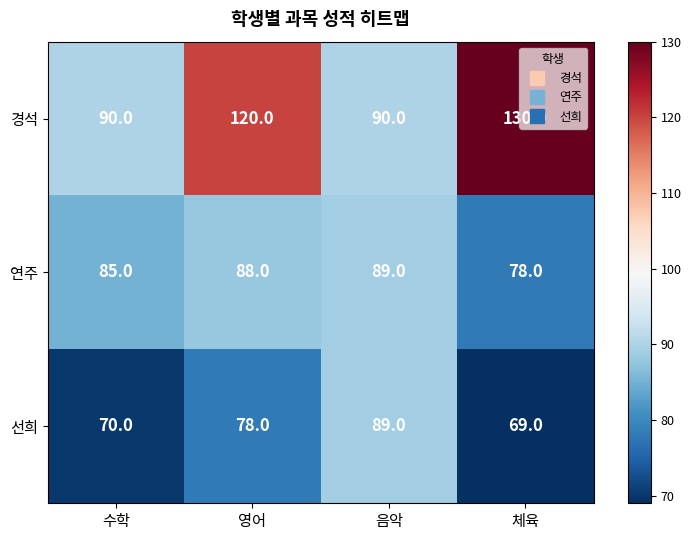

True or false: 선희 has a value of 53 at 영어.

False